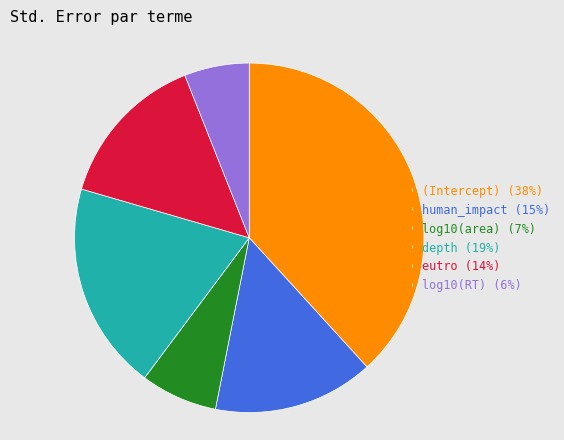

Which category has the smallest portion of the pie?

log10(RT)